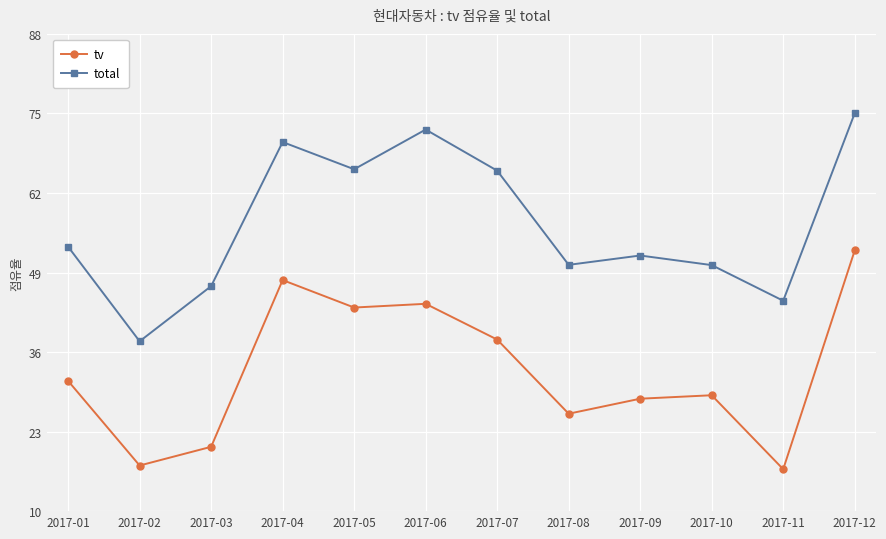

At how many categories does at least one series exceed 34?

12